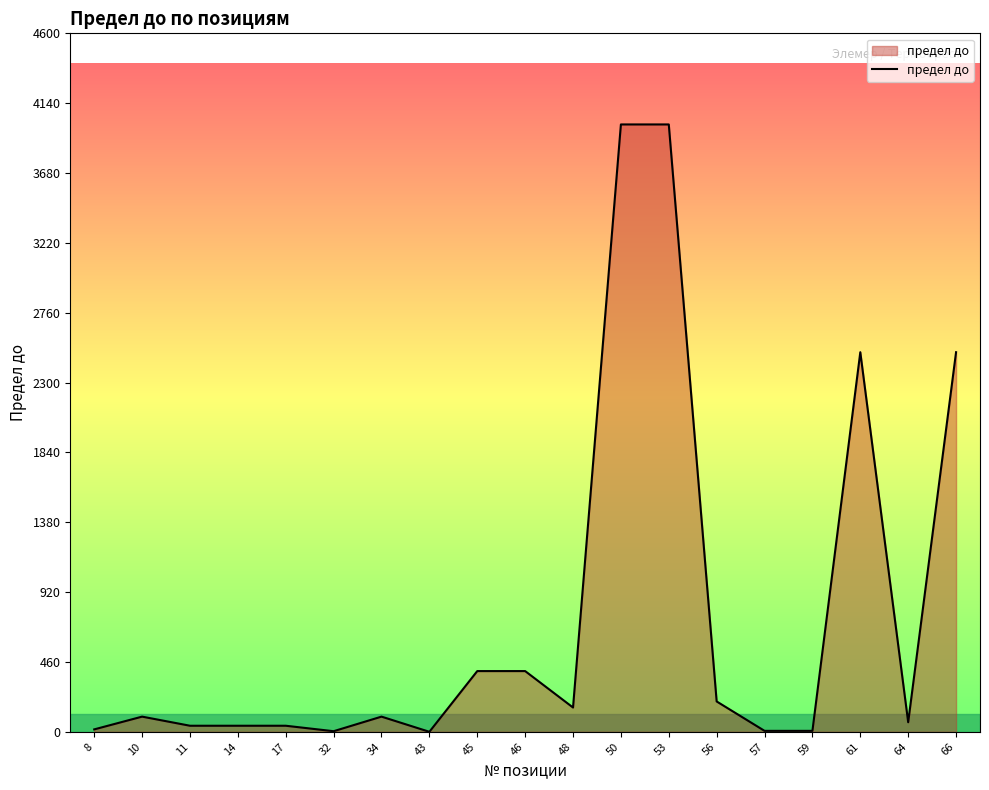

How many lines are shown in the chart?

1